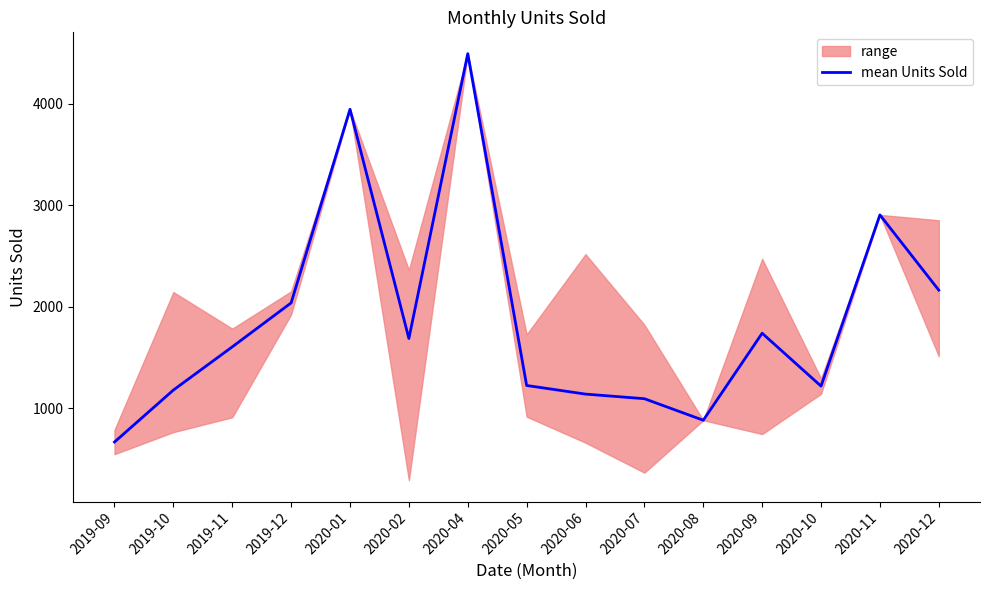

How many points are higher than both their immediate neighbors (excluding endpoints)?

4